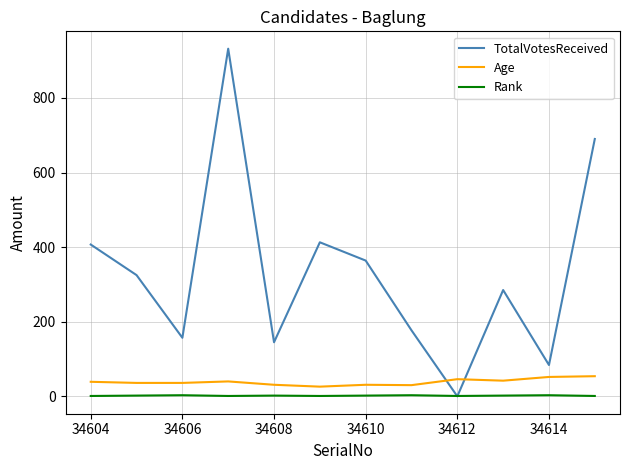

True or false: TotalVotesReceived has more than 1 points higher than both neighbors.

True